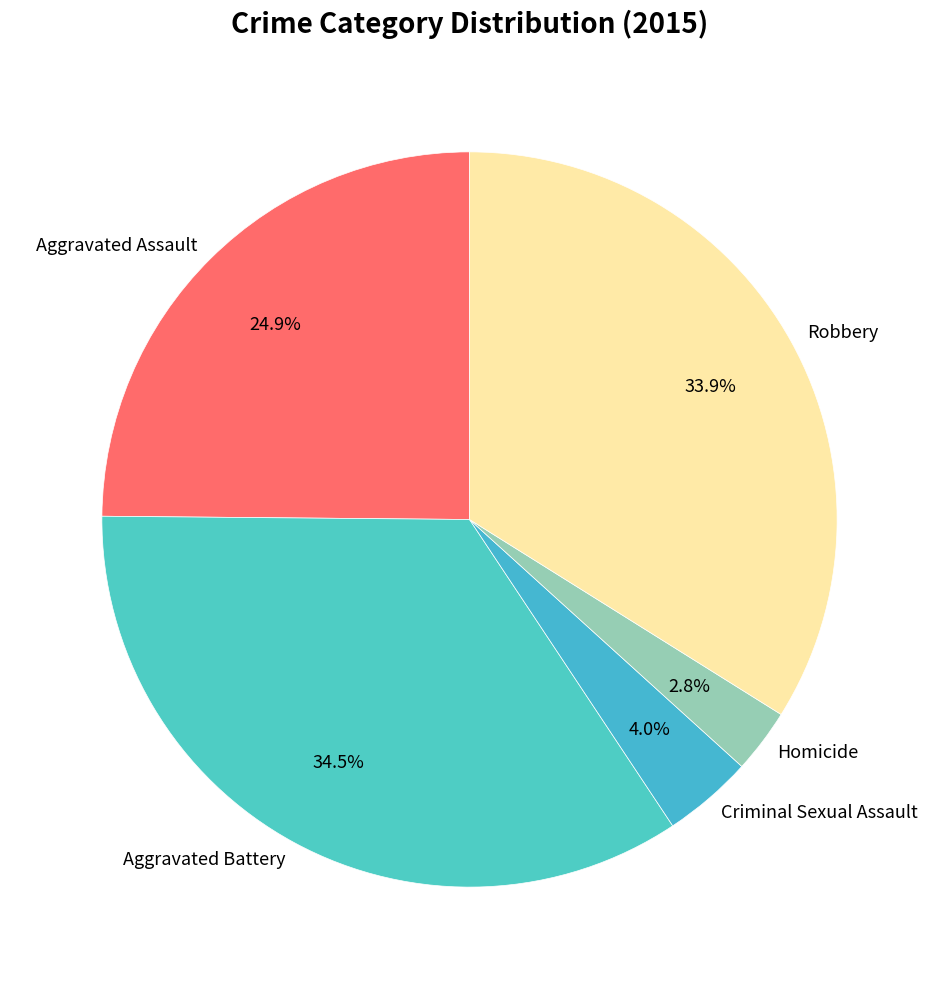

How many segments does this pie chart have?

5